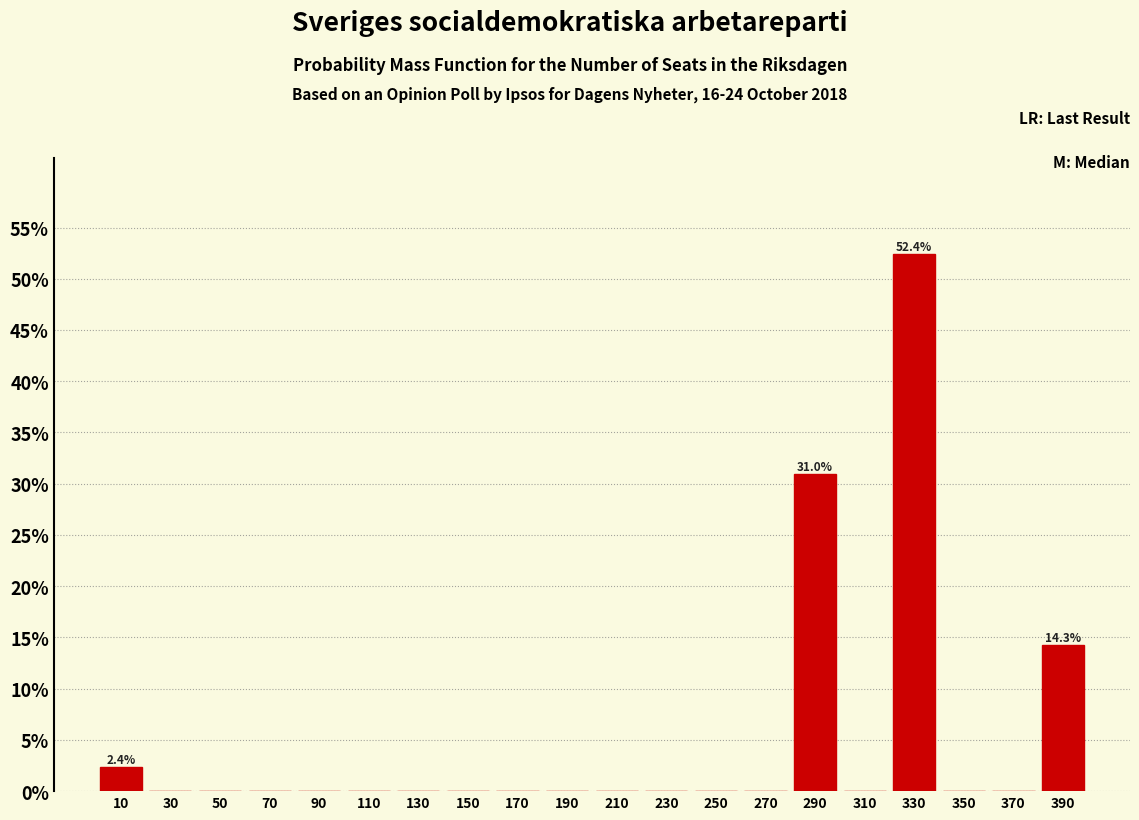

Which range on the x-axis has the tallest bar?

320 to 340